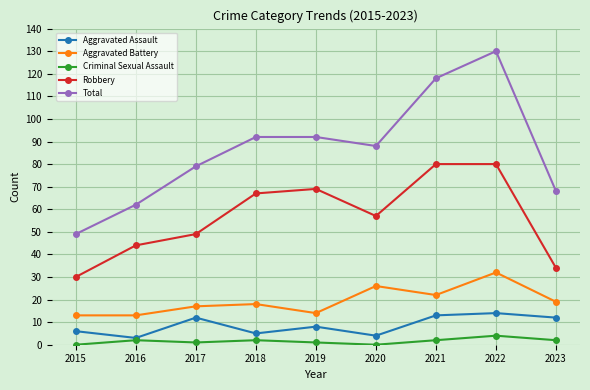

Reading right to left, list all the values displayed in this chart.

Aggravated Assault: 12	14	13	4	8	5	12	3	6
Aggravated Battery: 19	32	22	26	14	18	17	13	13
Criminal Sexual Assault: 2	4	2	0	1	2	1	2	0
Robbery: 34	80	80	57	69	67	49	44	30
Total: 68	130	118	88	92	92	79	62	49